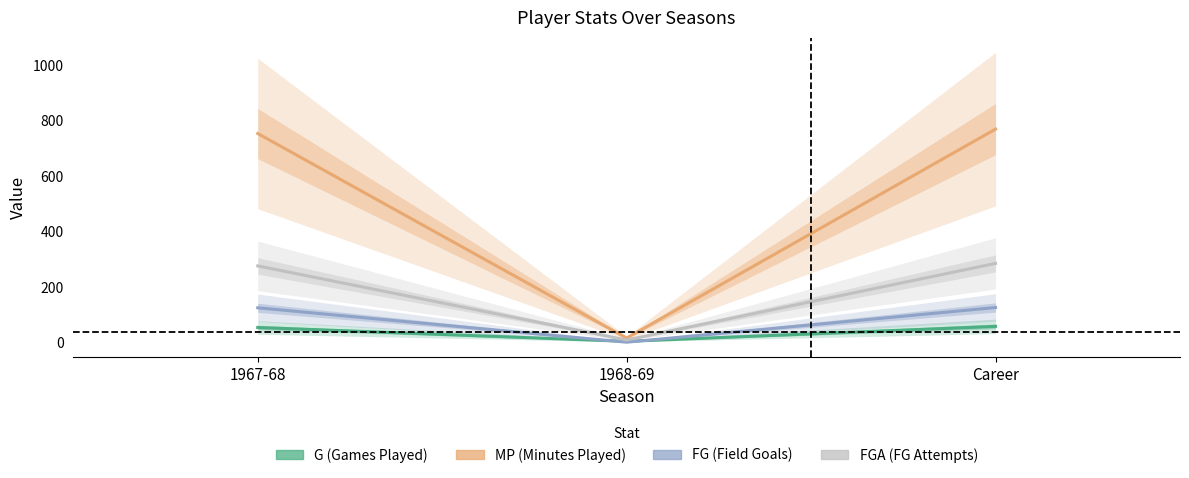

What is the label of the 2nd point from the right?

1968-69